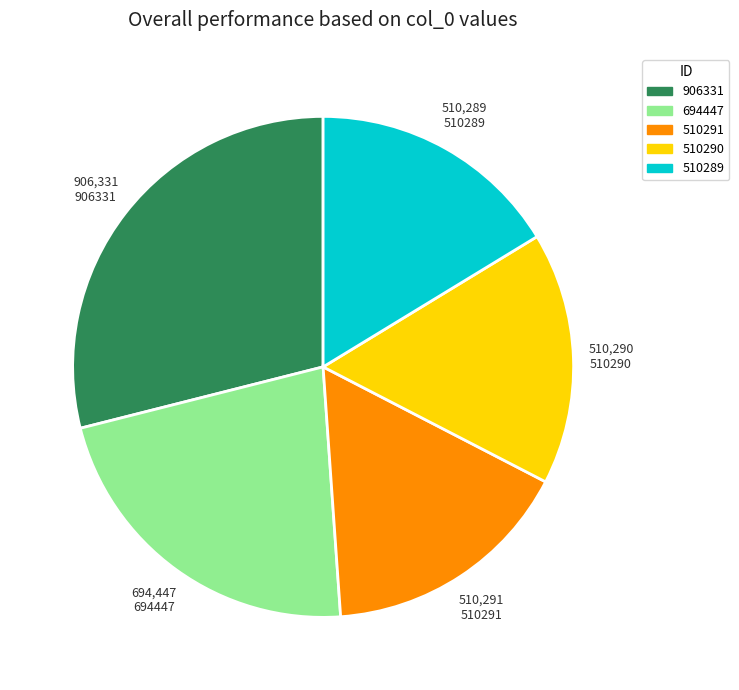

Is there a majority slice in this chart?

No